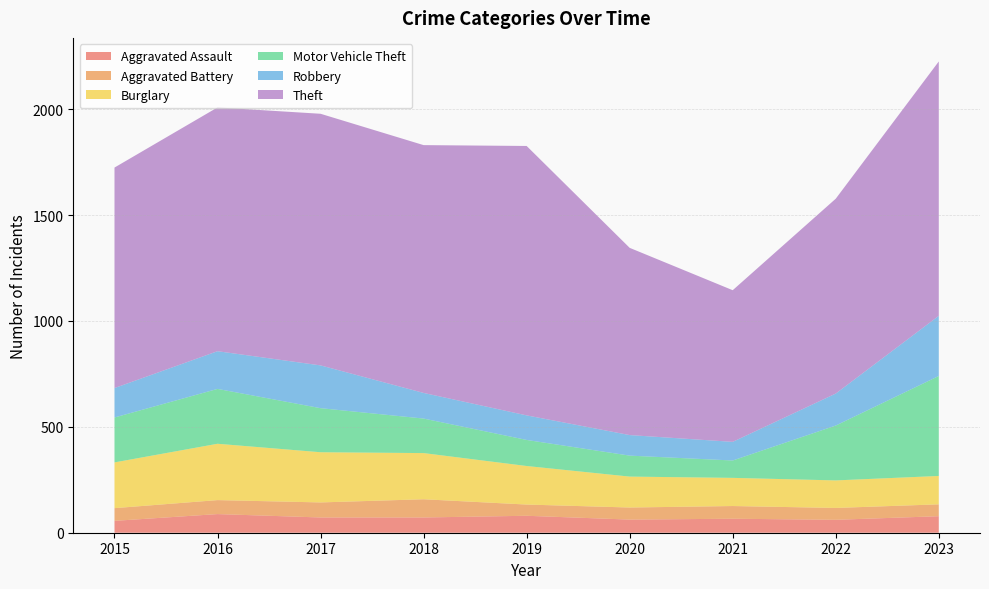

The value of Aggravated Battery at 2018 is 129. True or false?

False